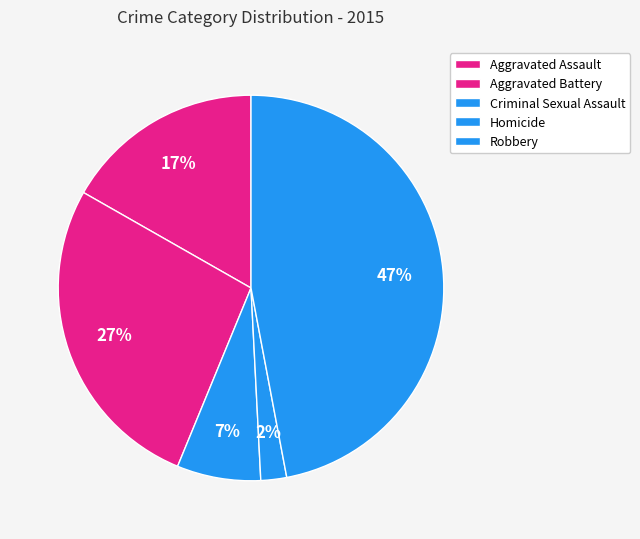

Do Criminal Sexual Assault and Aggravated Assault together represent more than half of the pie?

No